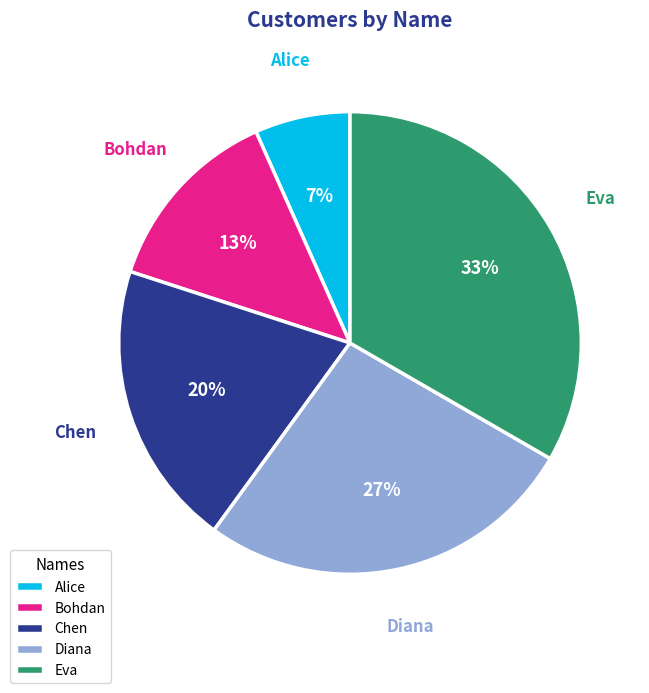

Combined, do Chen and Bohdan account for over 50%?

No